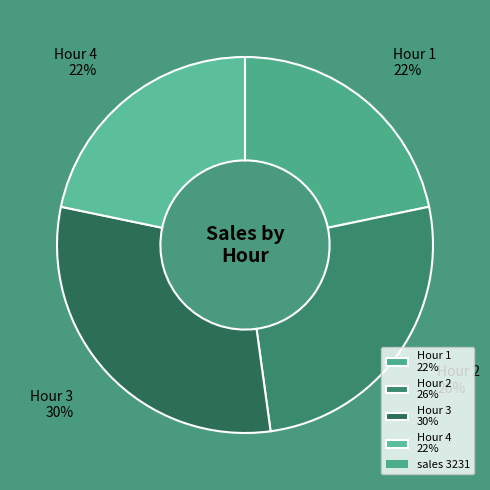

Is it true that Hour 4 is 28% of the pie?

False